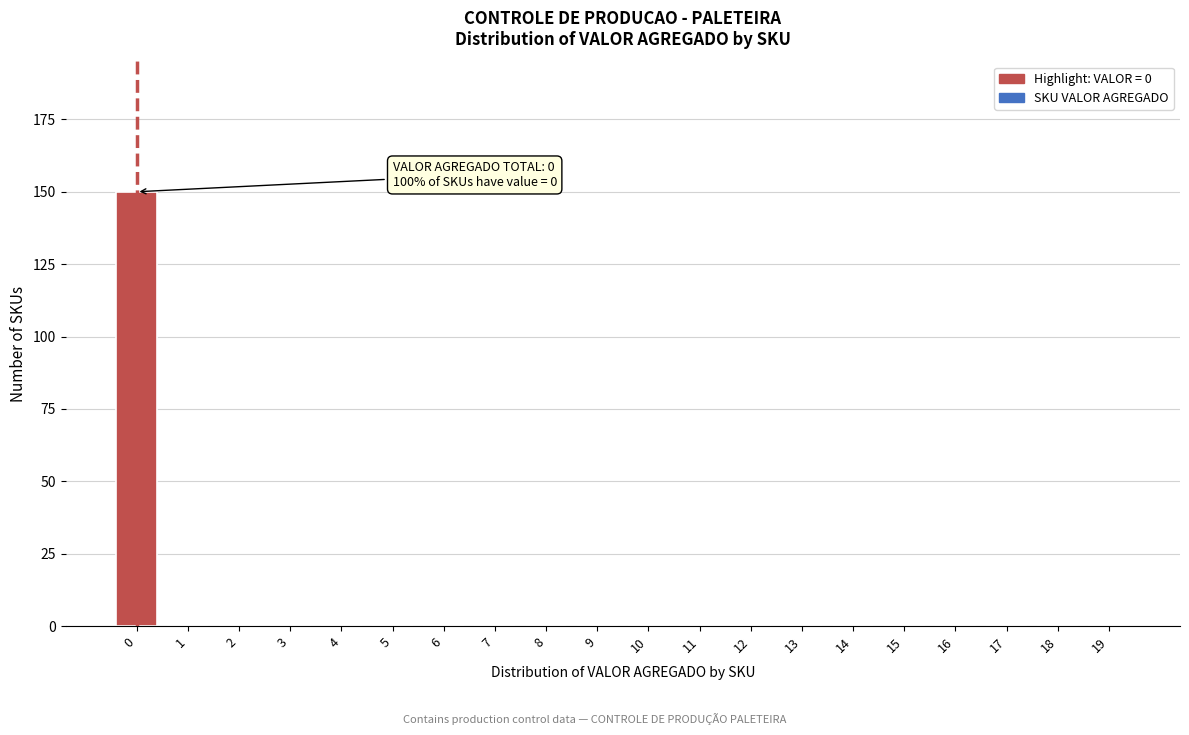

Reading left to right, transcribe all the data shown in this chart.

0=150	1=0	2=0	3=0	4=0	5=0	6=0	7=0	8=0	9=0	10=0	11=0	12=0	13=0	14=0	15=0	16=0	17=0	18=0	19=0